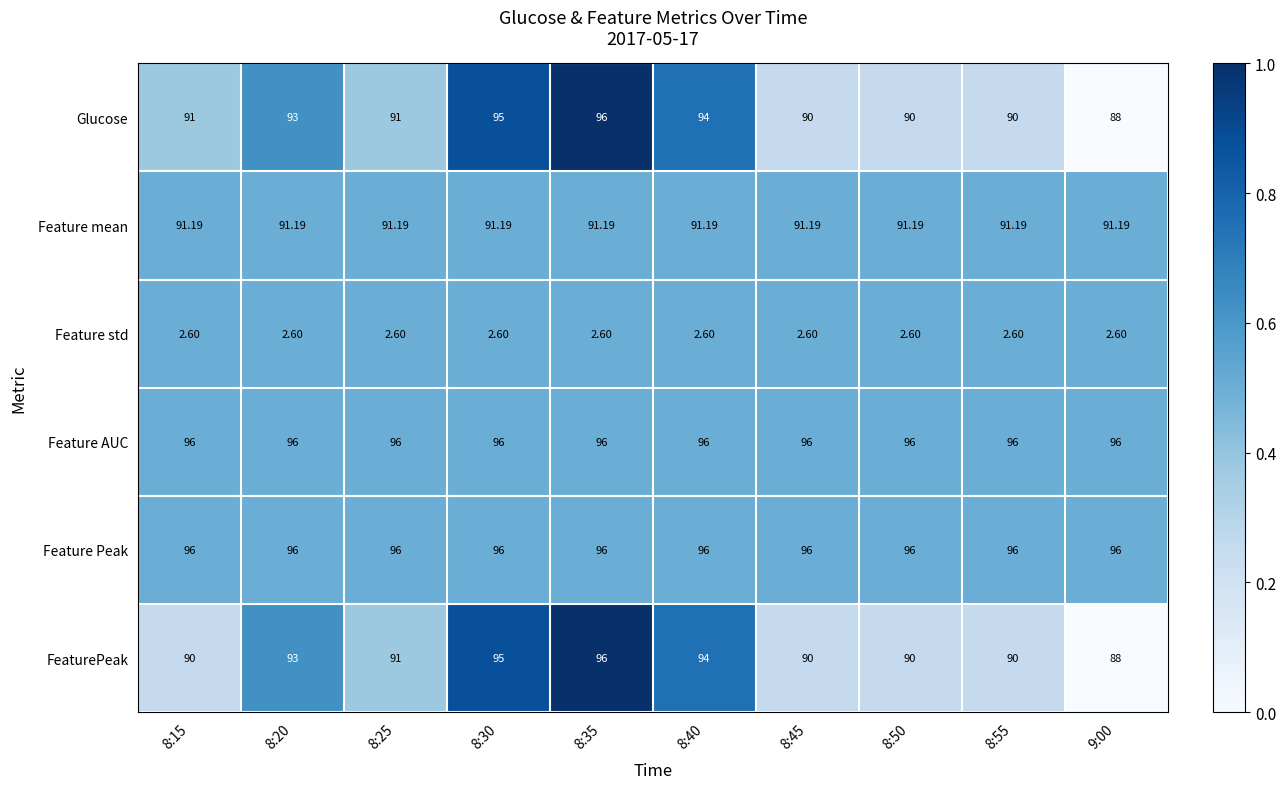

How many distinct data groups are displayed?

6